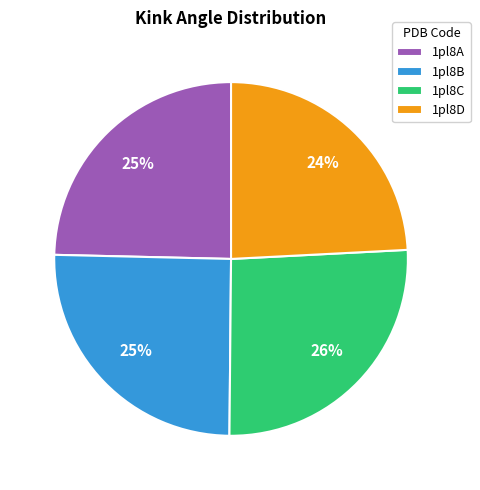

Combined, do 1pl8B and 1pl8C account for over 50%?

Yes